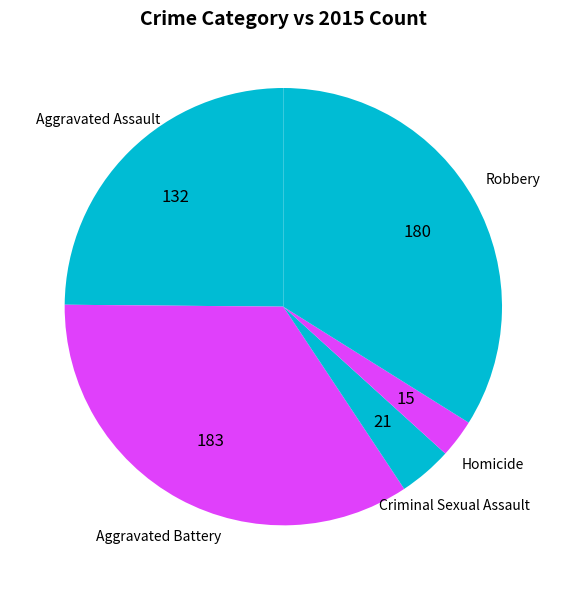

Which category has the biggest portion of the pie?

Aggravated Battery